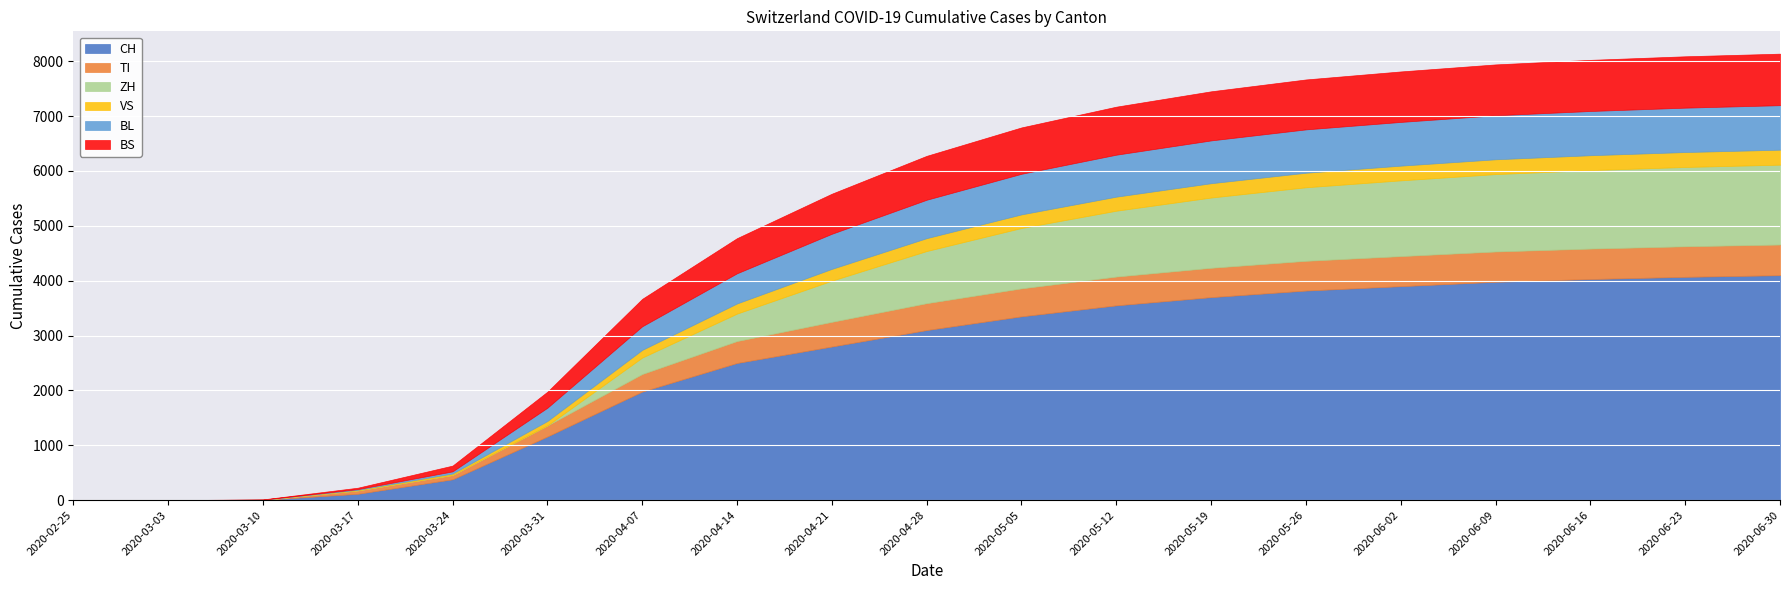

Is the value of BS at 2020-04-07 greater than the value of ZH at 2020-03-17?

Yes